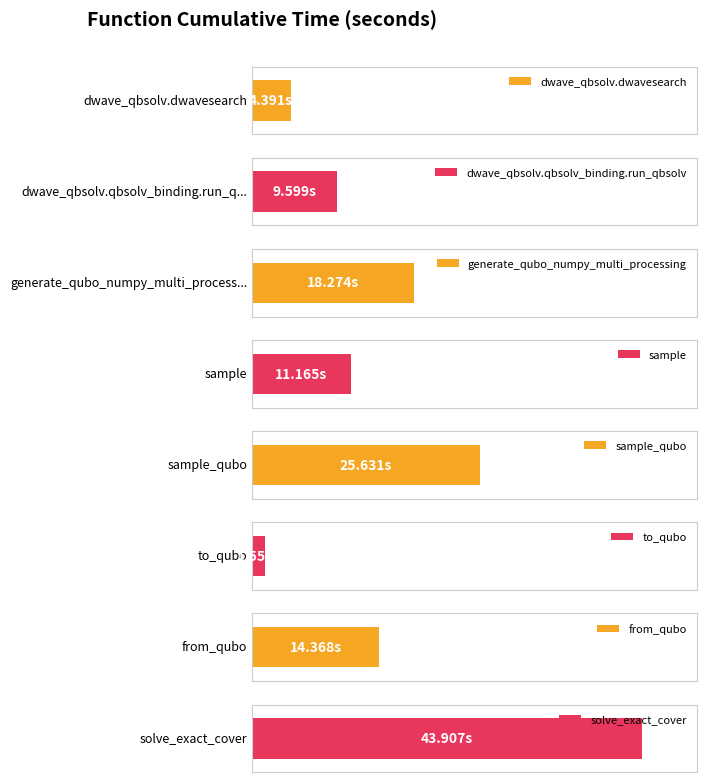

Reading right to left, list all the values displayed in this chart.

solve_exact_cover=43.9	from_qubo=14.4	to_qubo=1.6	sample_qubo=25.6	sample=11.2	generate_qubo_numpy_multi_processing=18.3	dwave_qbsolv.qbsolv_binding.run_qbsolv=9.6	dwave_qbsolv.dwavesearch=4.4